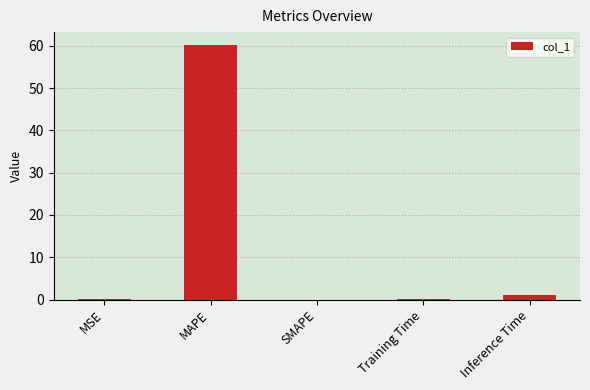

True or false: the data shows 31.3 at SMAPE.

False